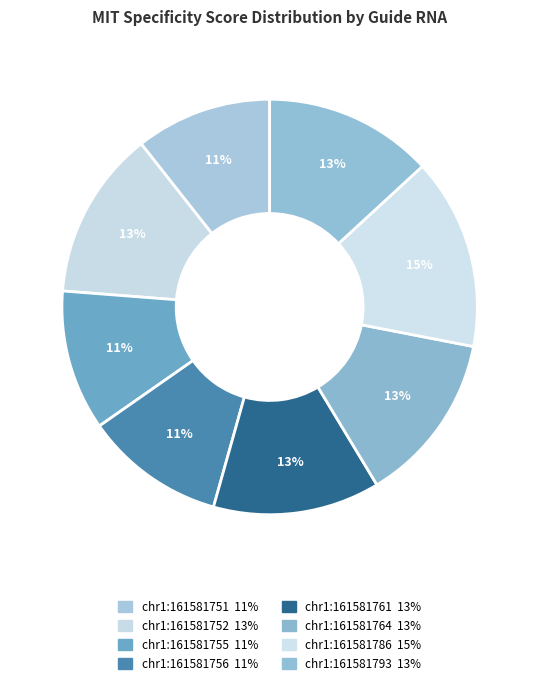

To the nearest percent, what portion does chr1:161581751 represent?

11%